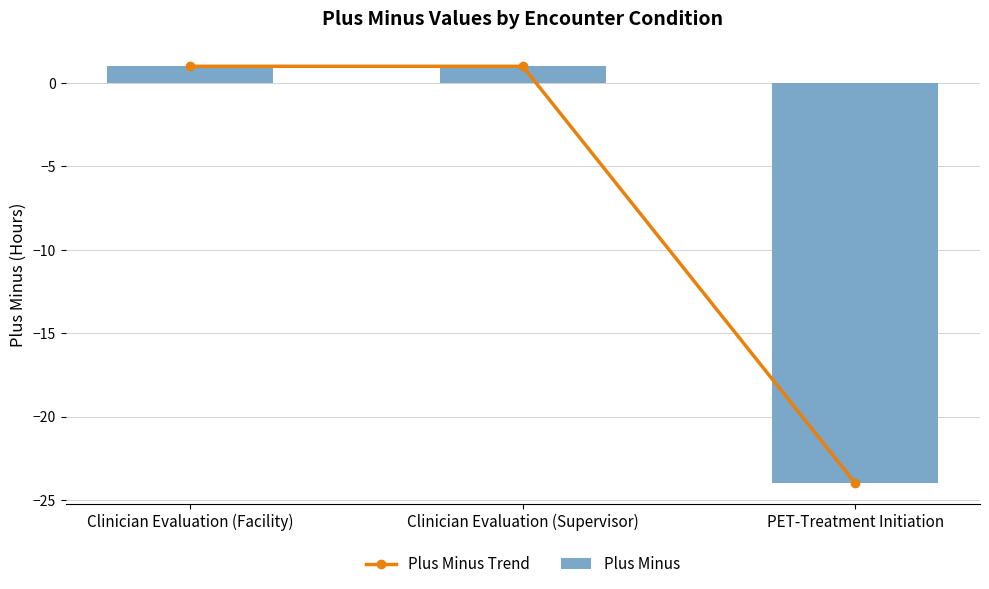

What is the value of the Plus Minus Trend bar at the 2nd from the left?

1